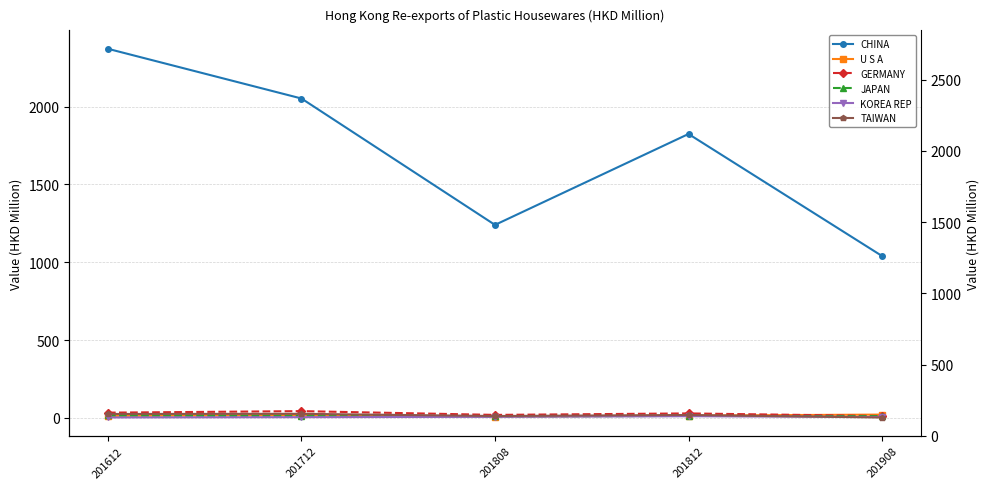

At which label does TAIWAN first exceed 19?

201612